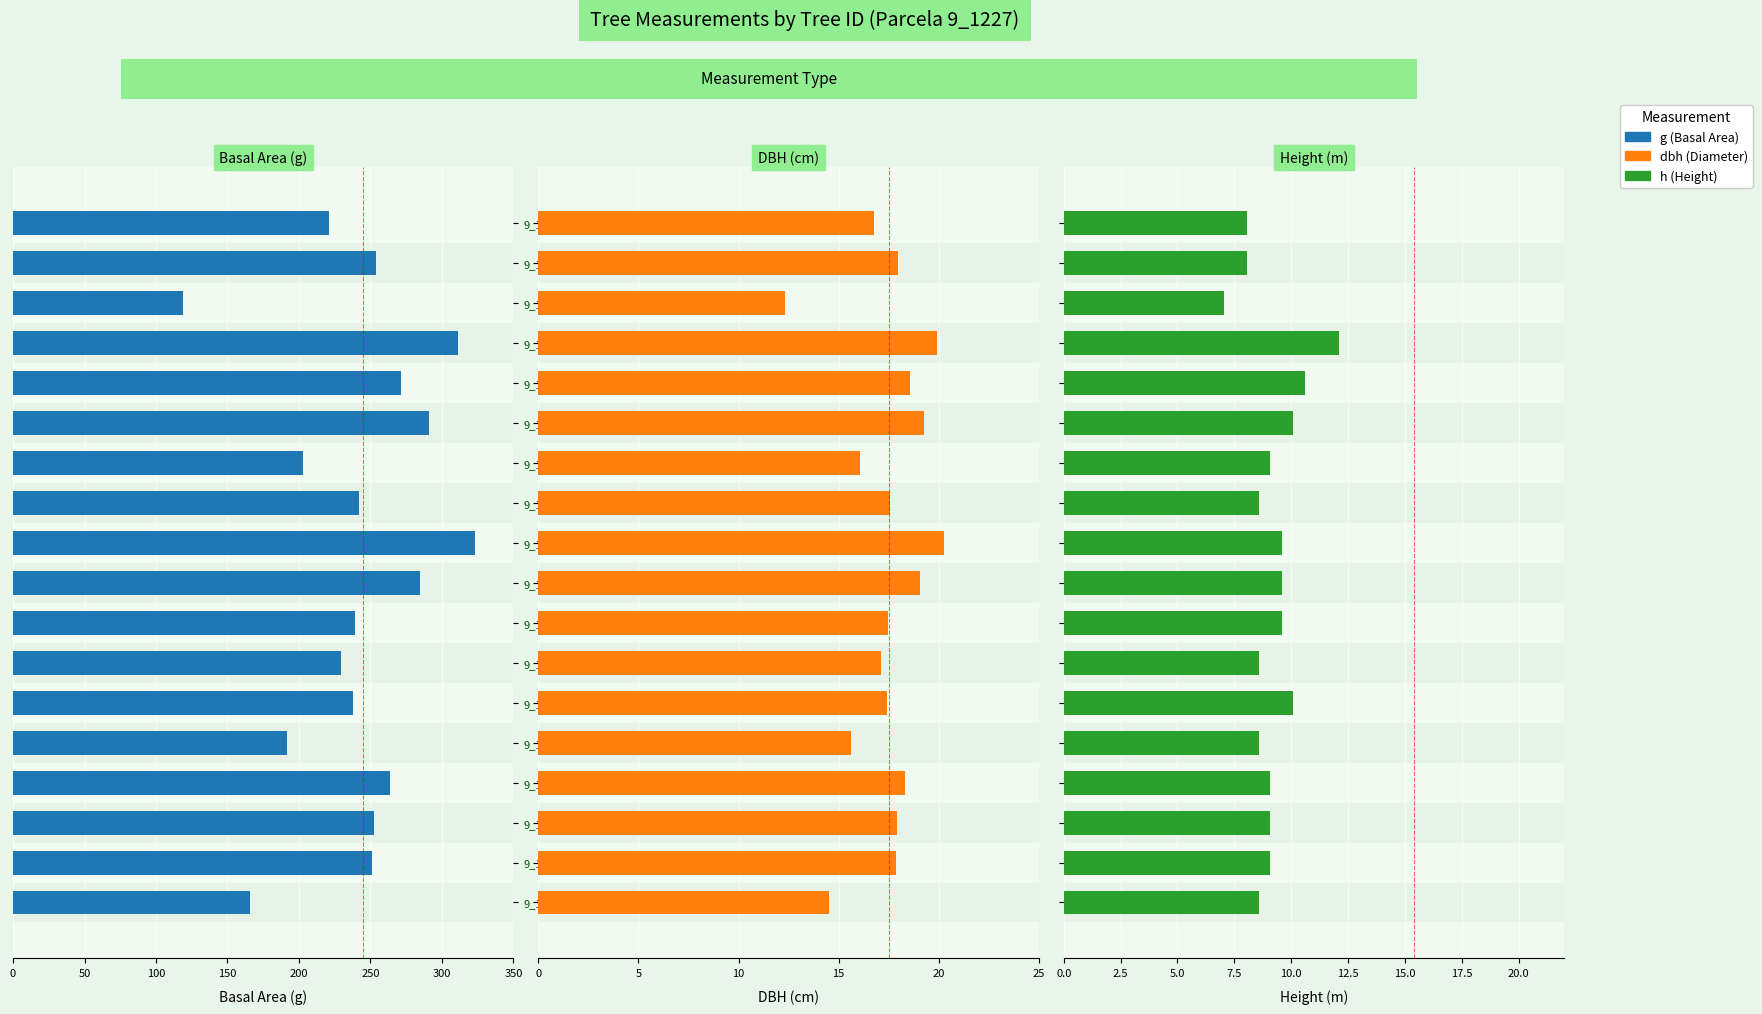

What position from the right is 9_1227_3?

10